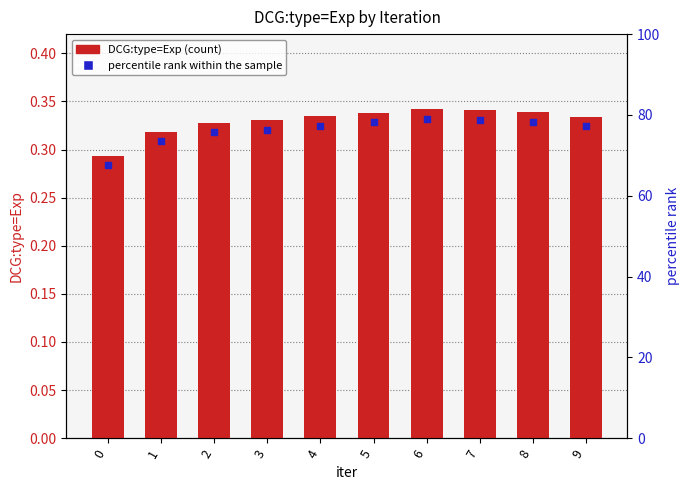

What is the total value across all series at 8?

0.7